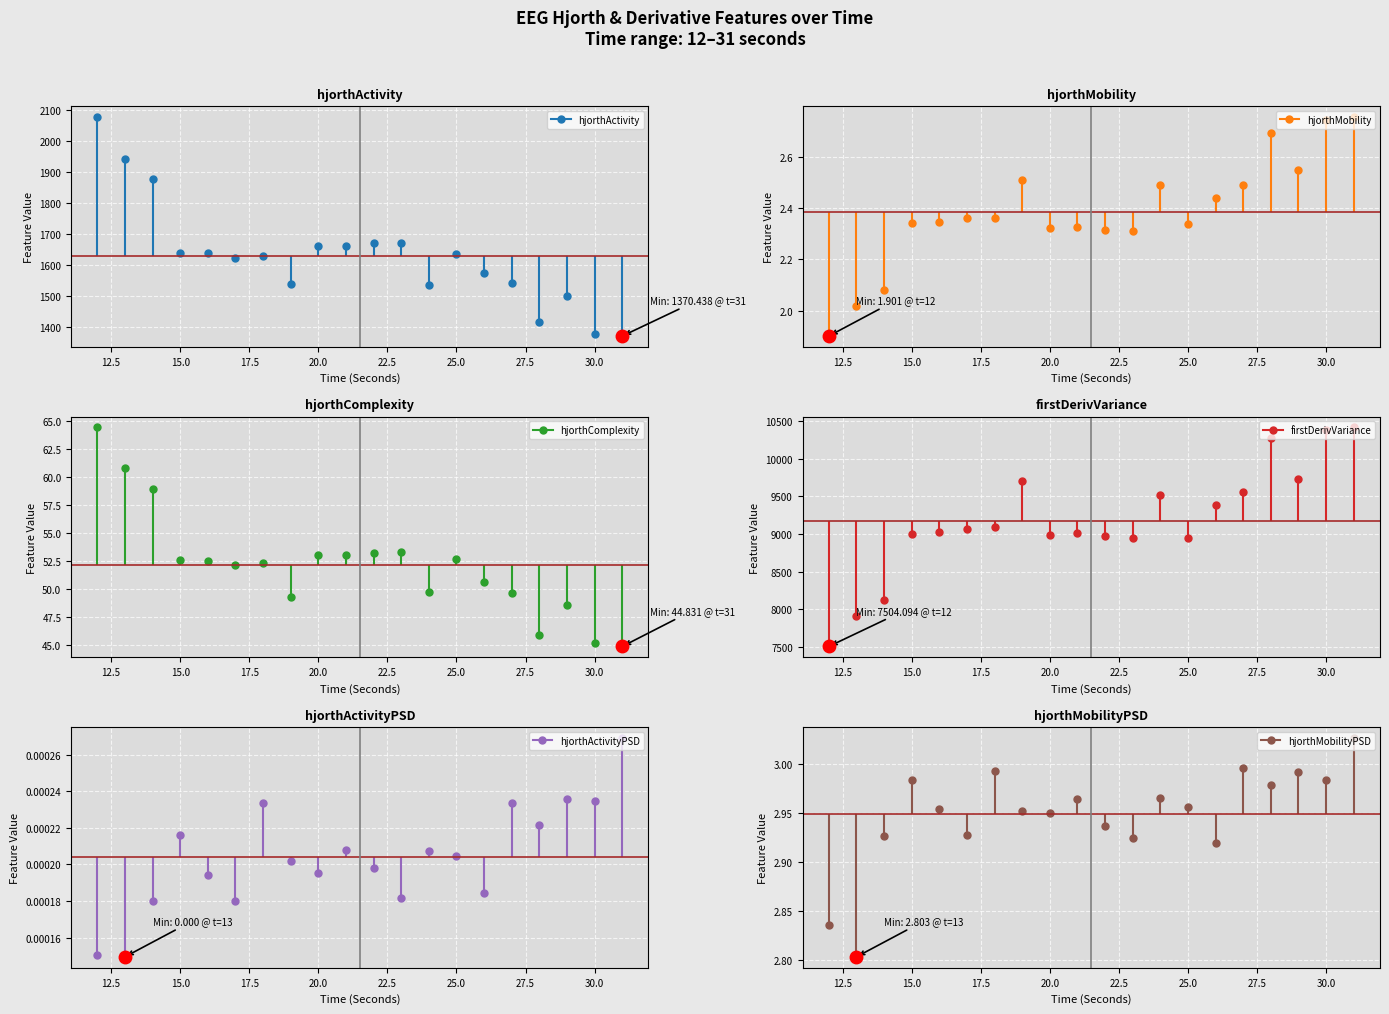

What is the spread (max minus min) of values at 29?

9732.0